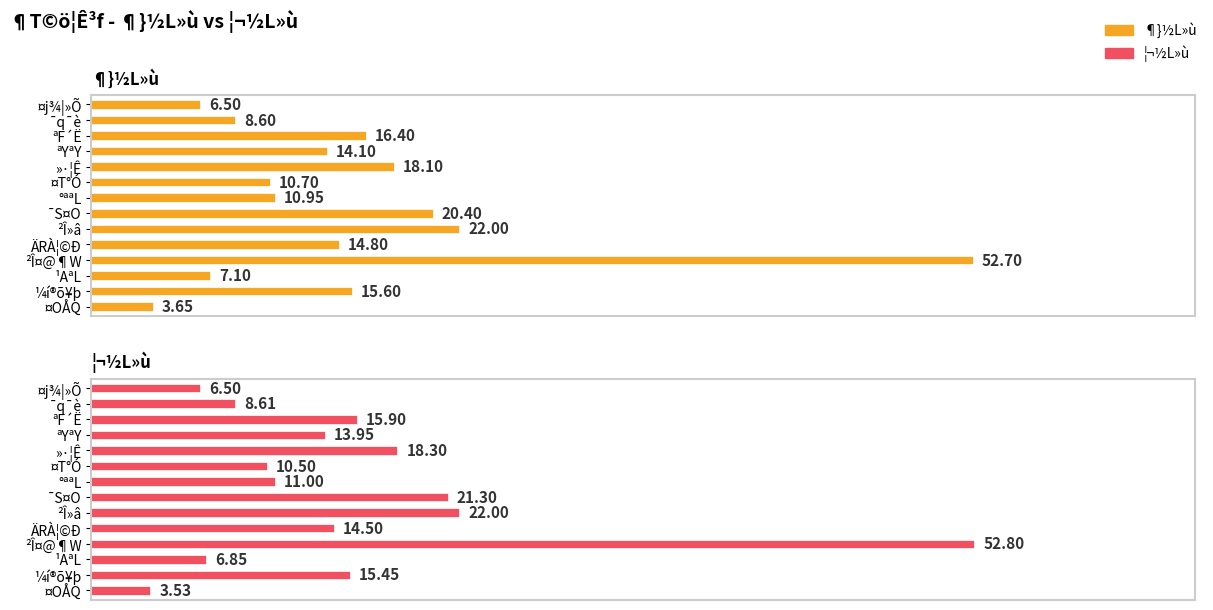

How many values in the ¶}½L»ù series exceed 14?

8